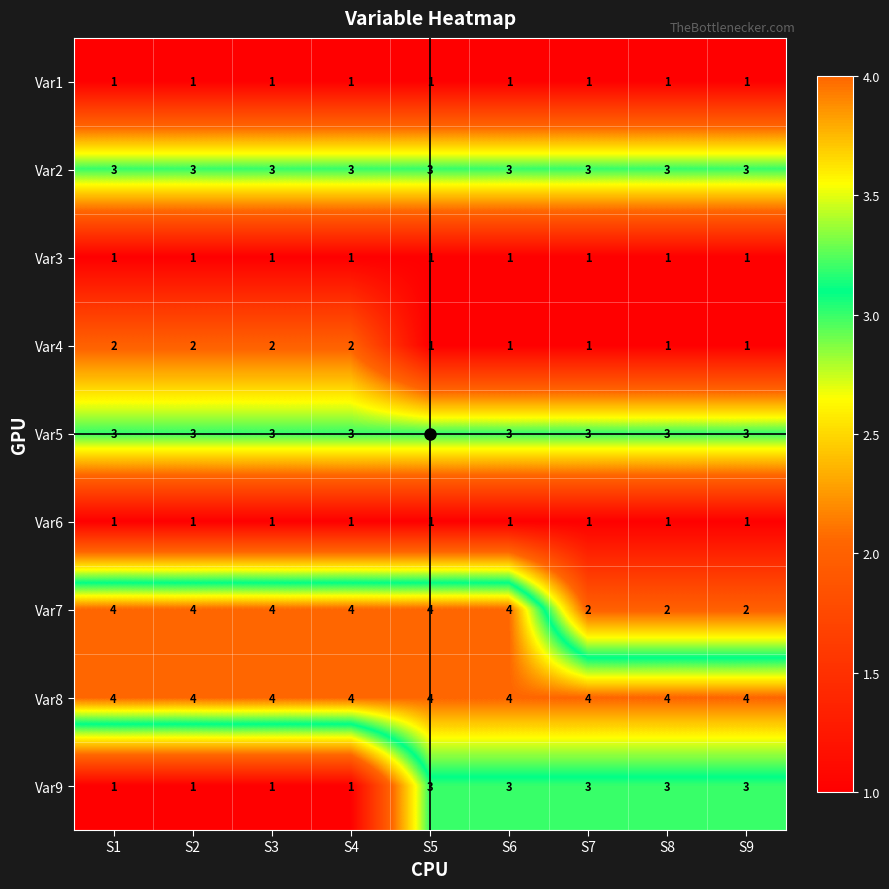

Which series has the largest total across all categories?

Var8